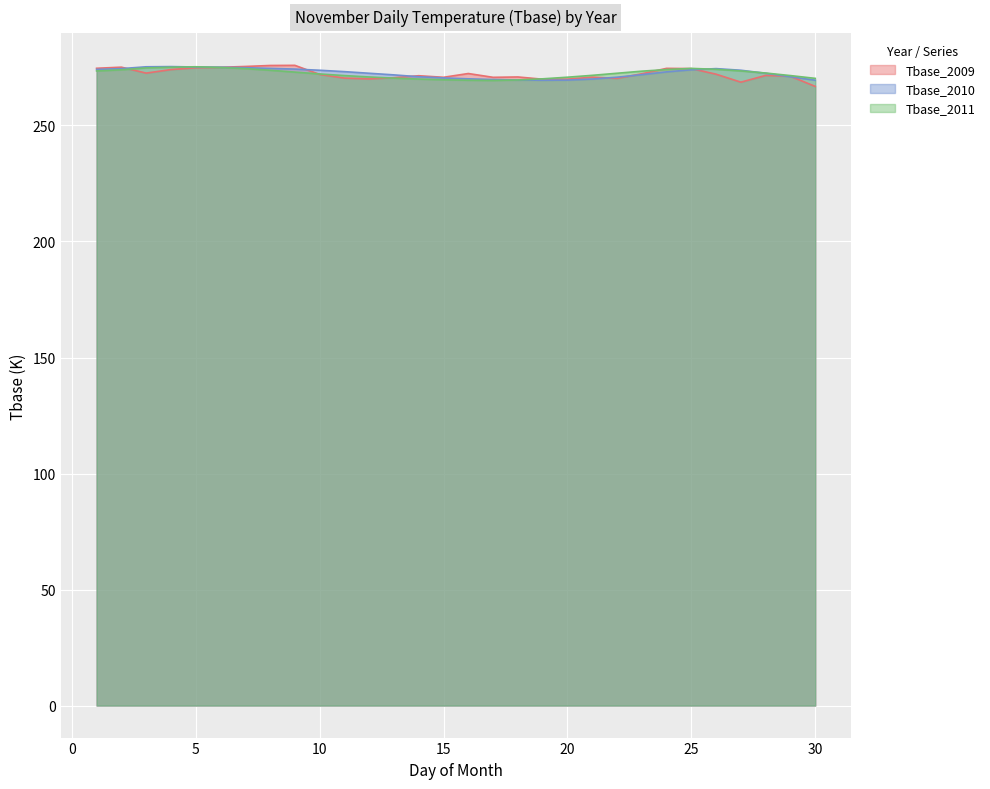

After their last crossing, which series has the higher values: Tbase_2009 or Tbase_2010?

Tbase_2010